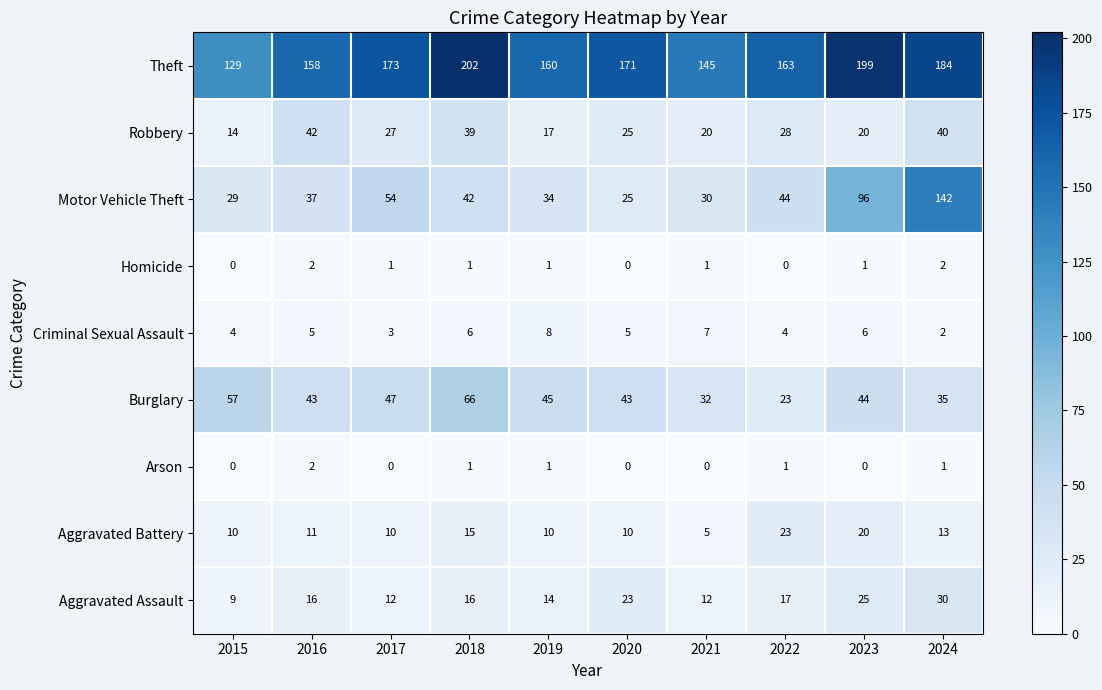

What is the difference between the highest and lowest values at 2017?

173